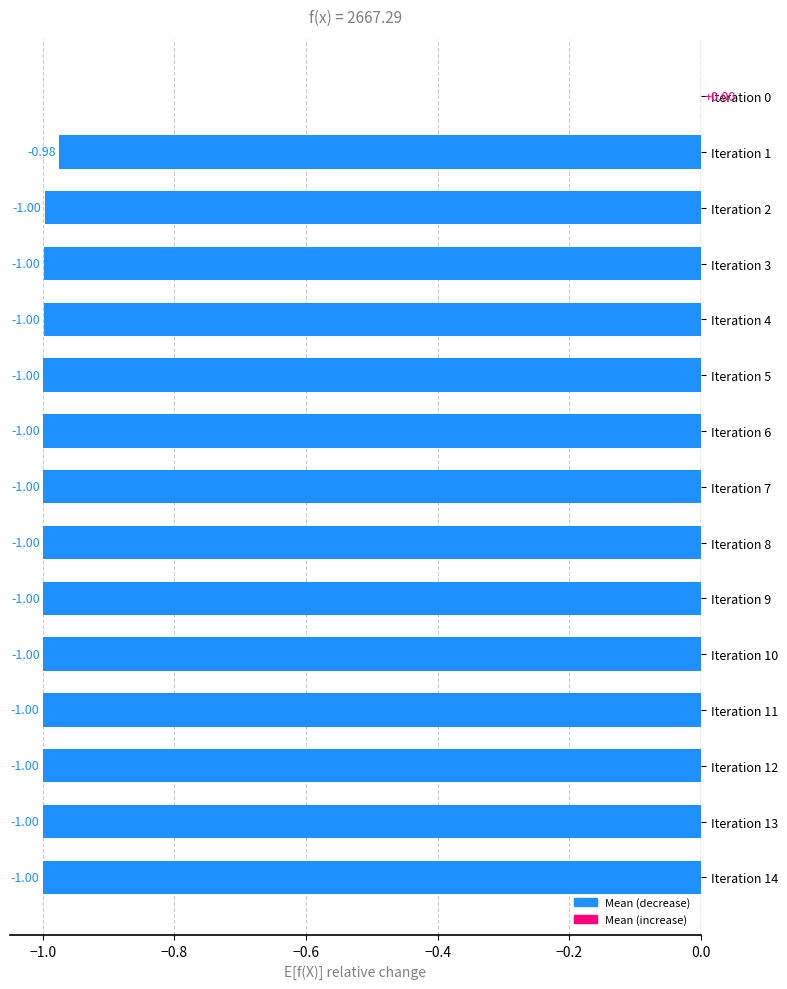

What is the sum of all values?

-14.0